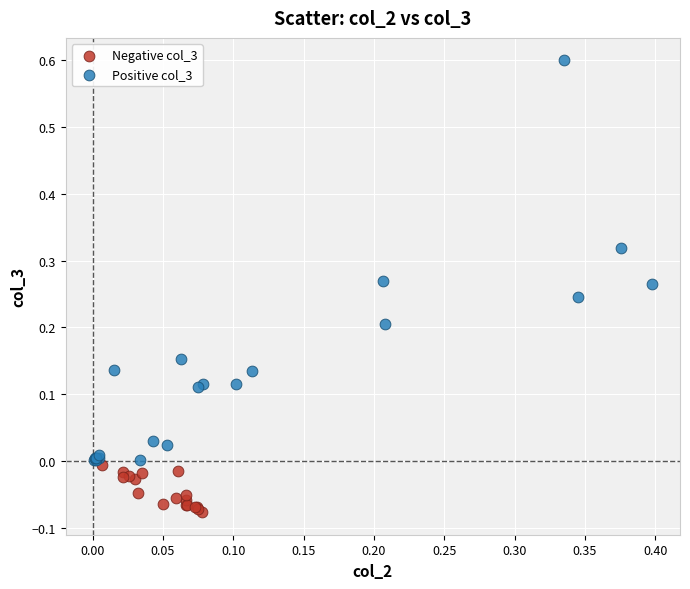

Which series has the largest Y range (max minus min)?

Positive col_3